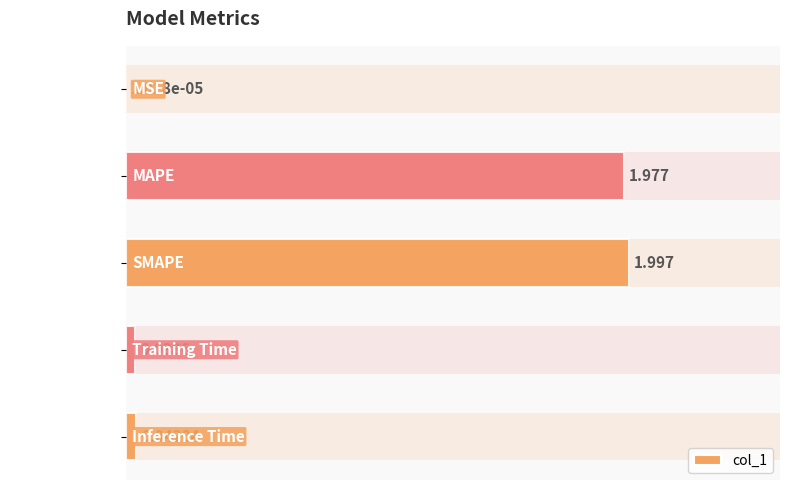

How many series are shown in this chart?

1